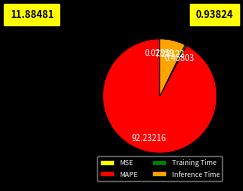

Which category has the biggest portion of the pie?

MAPE